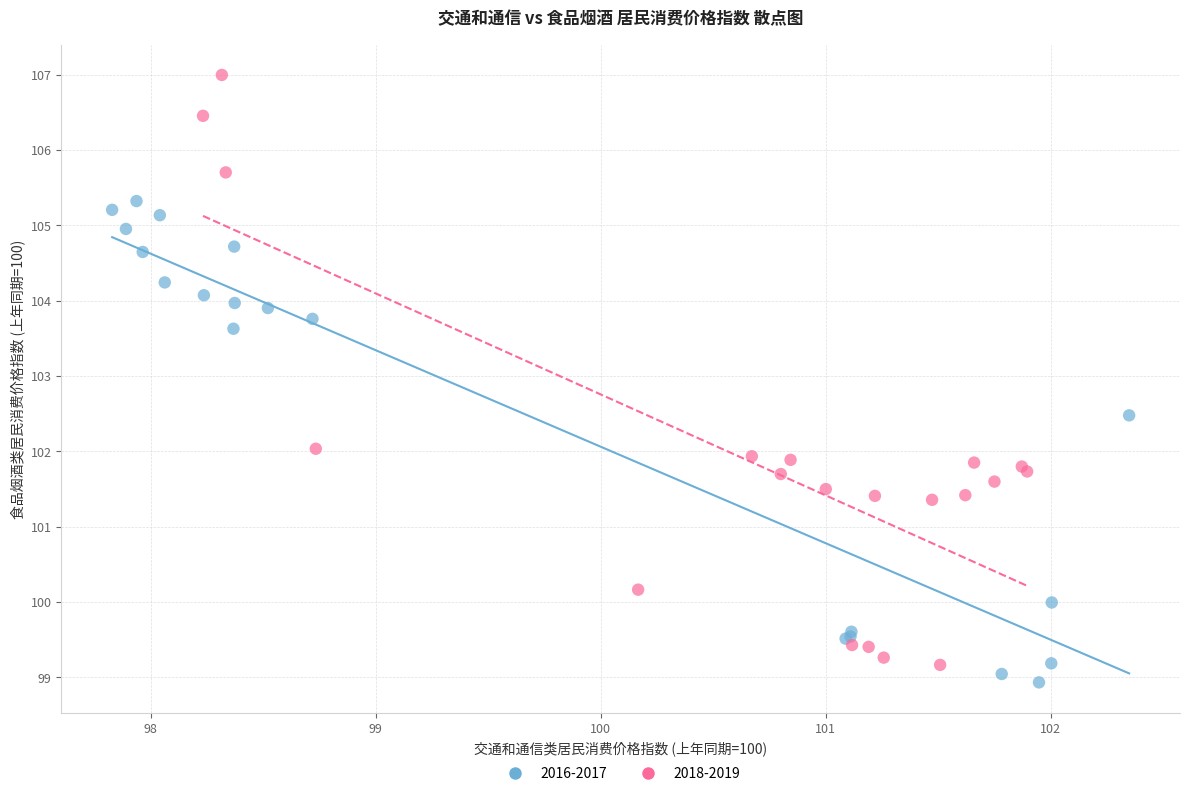

What are all the series names shown in the legend?

2016-2017, 2018-2019